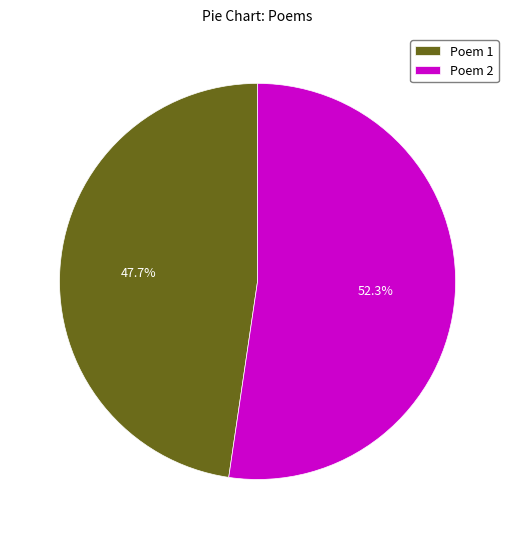

Is there any slice that represents more than half of the pie?

Yes